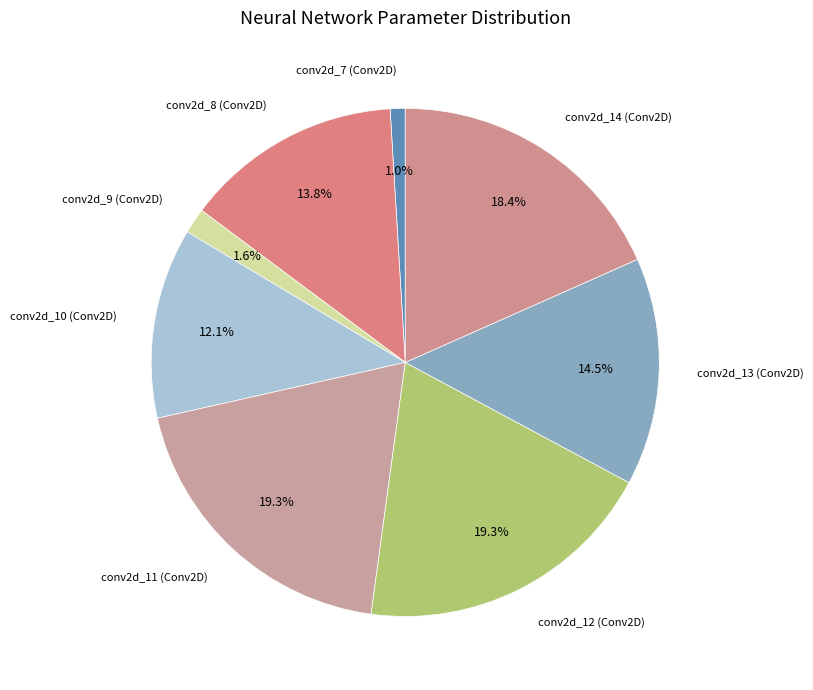

What is the total percentage of conv2d_11 (Conv2D) and conv2d_12 (Conv2D)?

38.6%